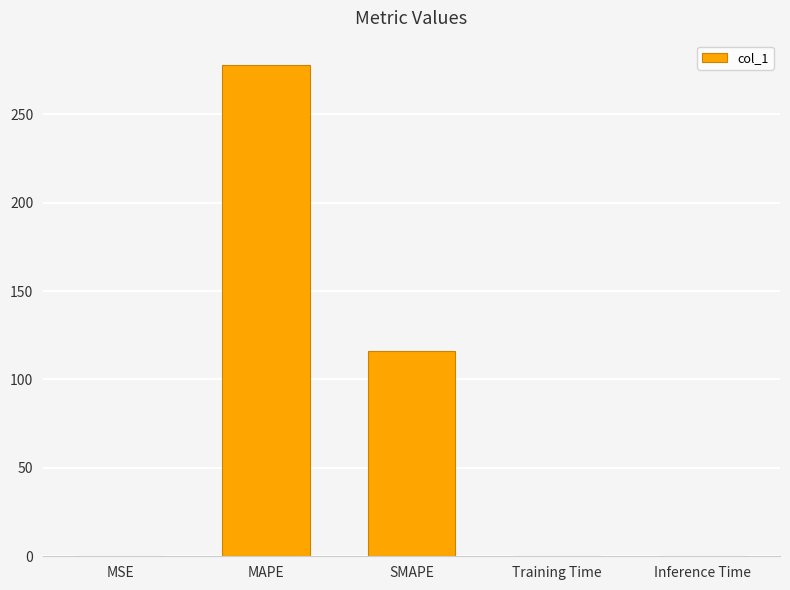

True or false: the data shows 0.4 at Training Time.

True